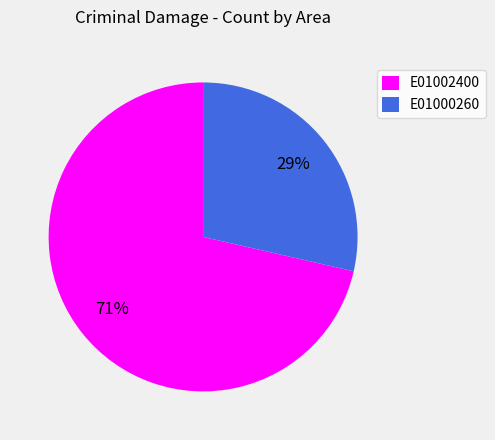

To the nearest percent, what is the average slice percentage?

50%